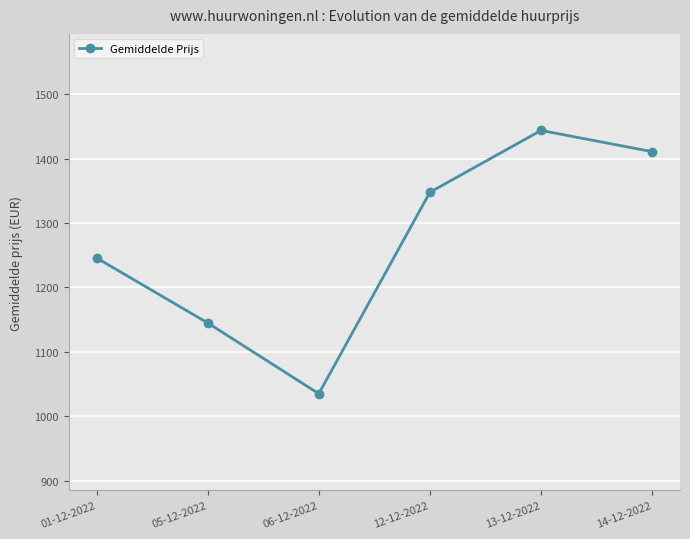

The value at 06-12-2022 is 641. True or false?

False